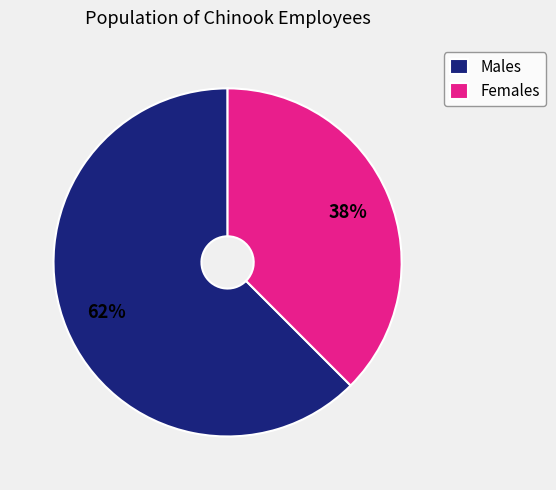

Does any single category account for the majority?

Yes